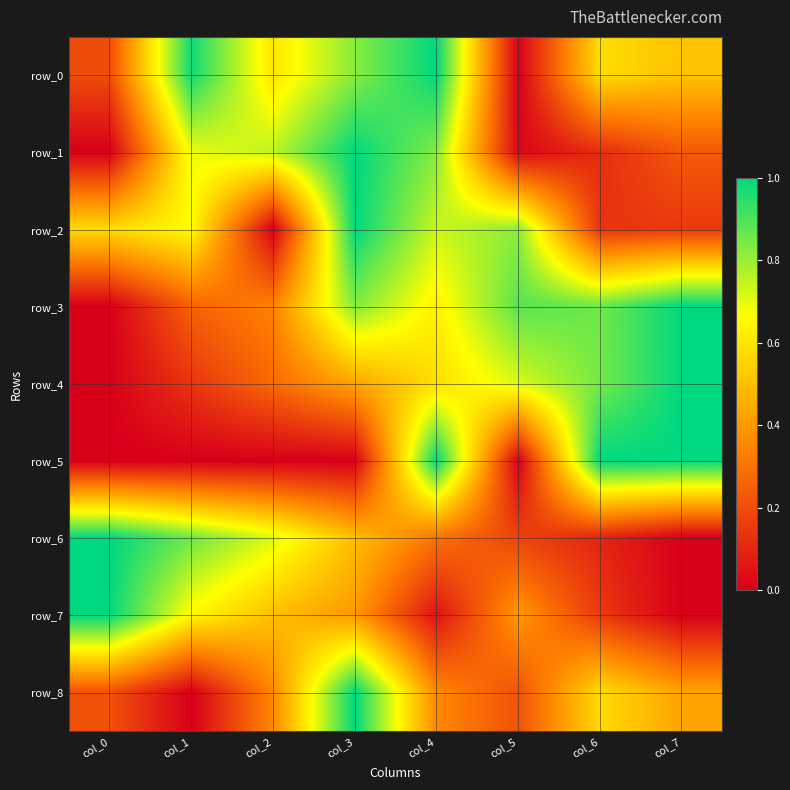

What is the difference between the row_0 values at col_4 and col_6?

0.4